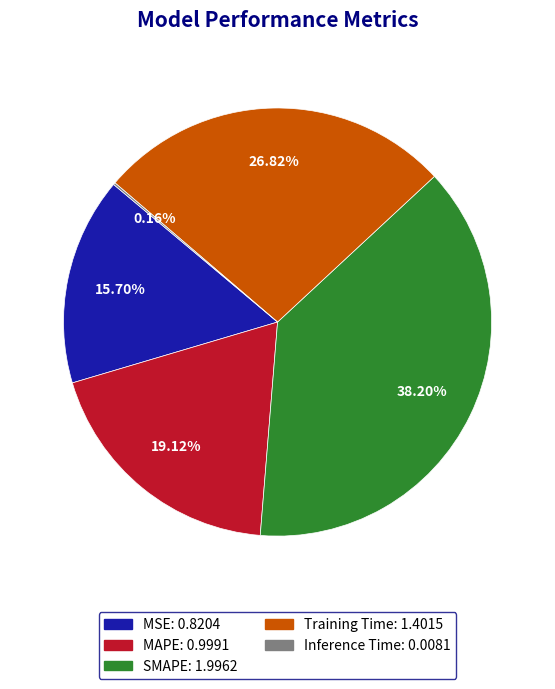

What is the largest slice in the pie chart?

SMAPE